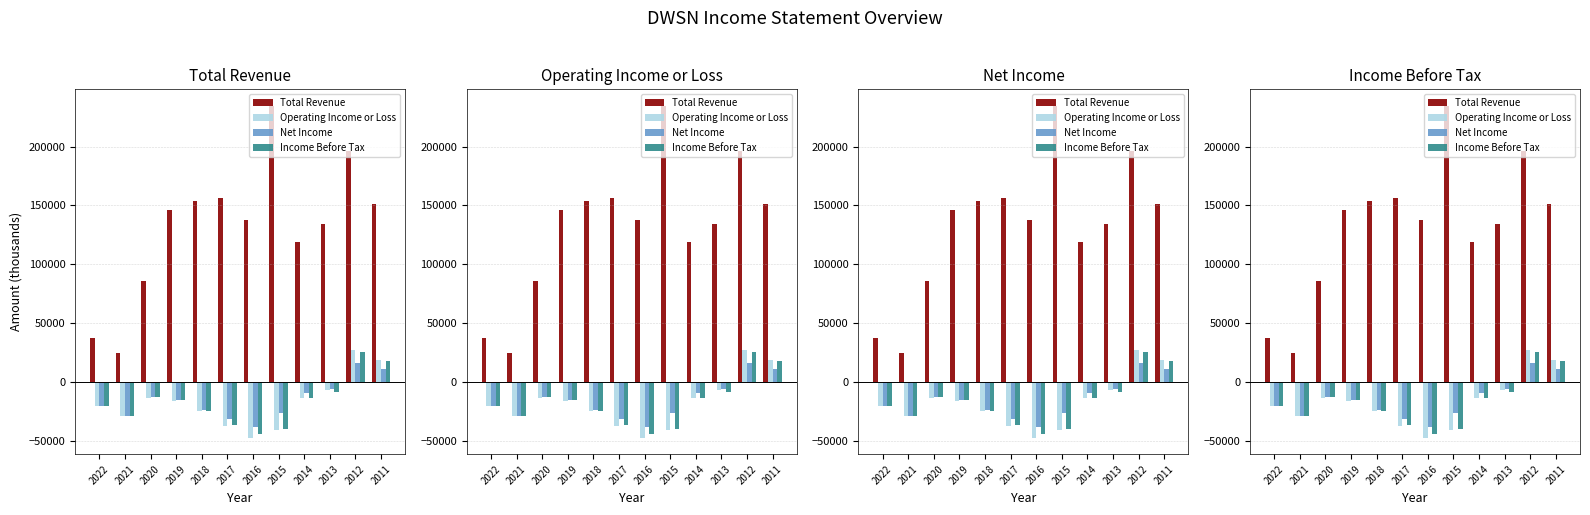

Is it true that Operating Income or Loss equals -21000 at 2022?

True